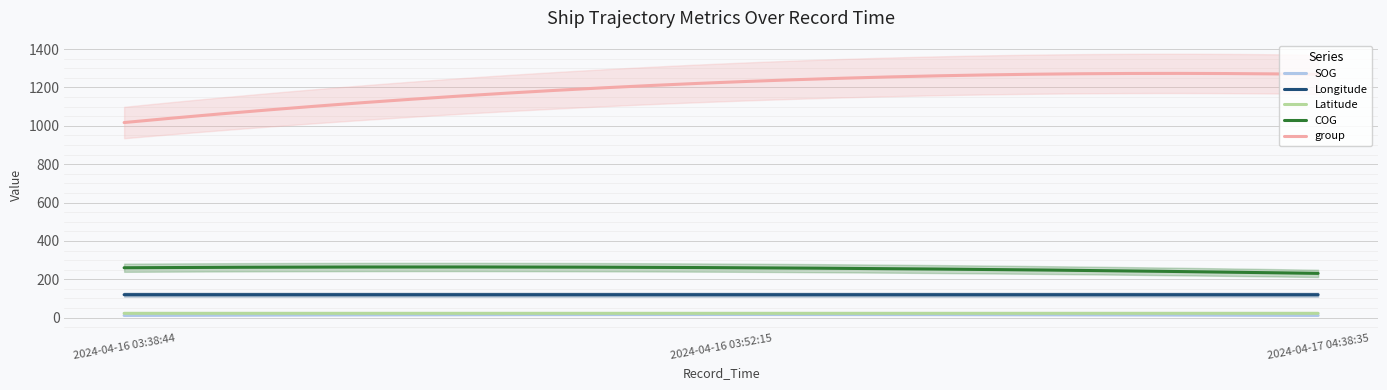

List the series in order of their peak value, highest first.

group, COG, Longitude, Latitude, SOG